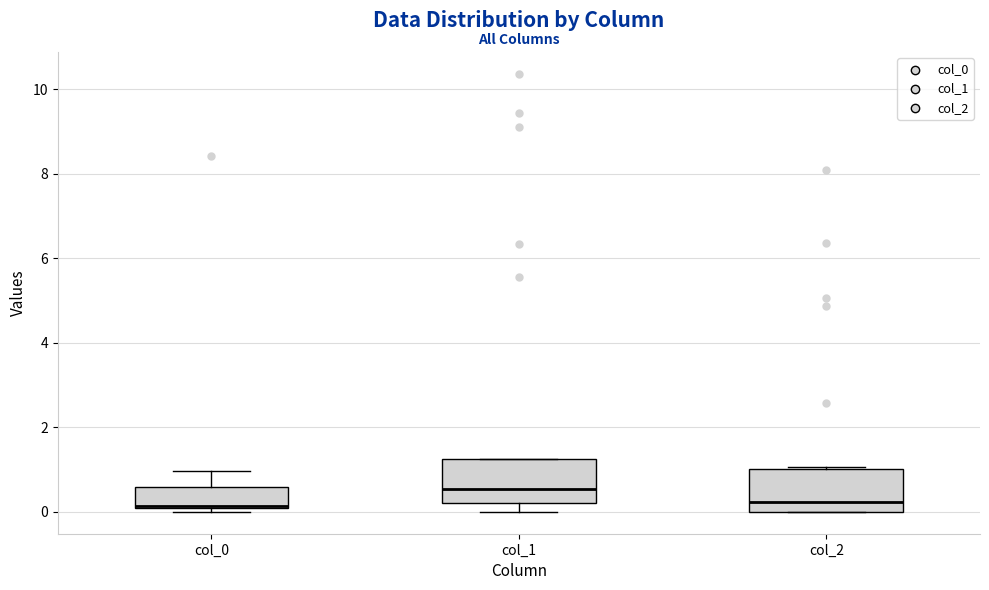

Reading left to right, transcribe this box plot: for each box, give where its median line is, the range the box spans, and where its two whiskers end, as read against the y-axis. The values are not printed on the chart, so give them approximately, as read against the axis.

col_0: median 0.2, box 0.0 to 0.6, whiskers 0.0 (just below the box's lower edge) to 1.0
col_1: median 0.6, box 0.2 to 1.2, whiskers 0.0 to 1.2
col_2: median 0.2, box 0.0 to 1.0, whiskers 0.0 to 1.0